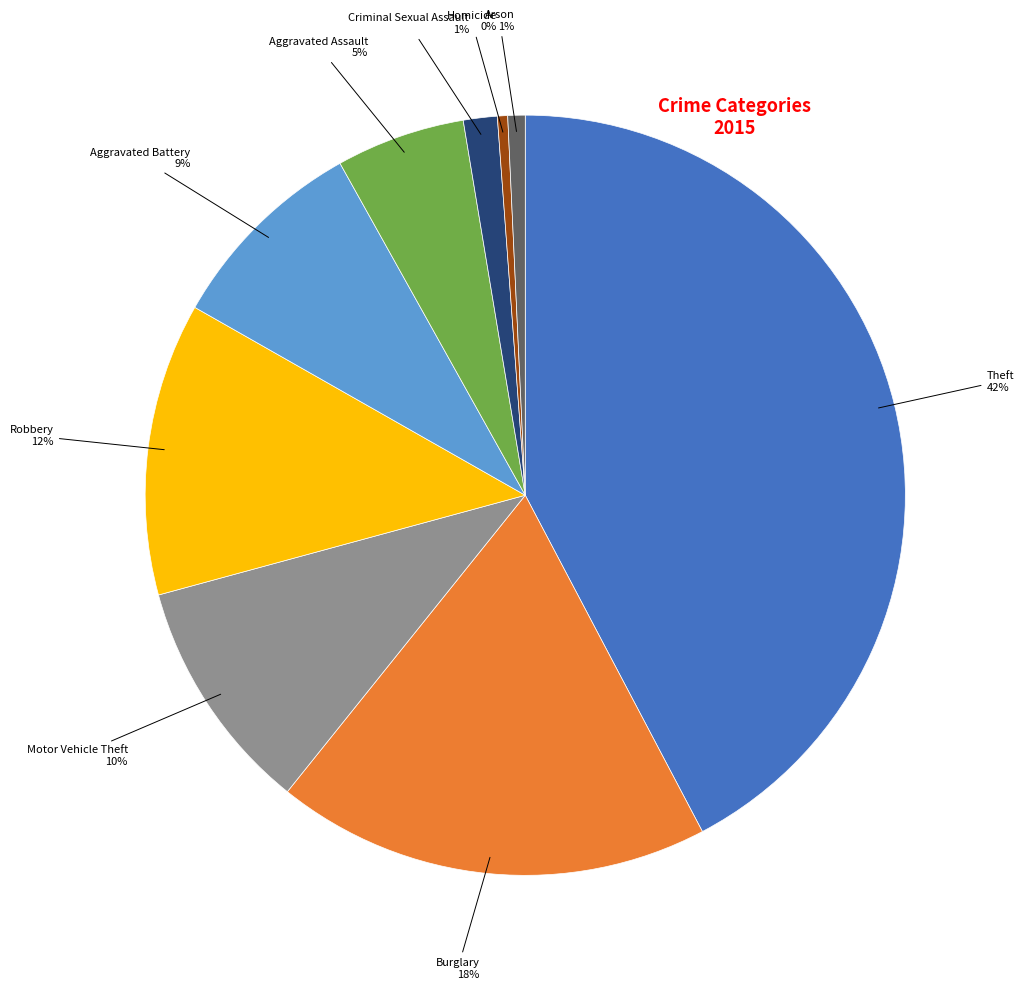

To the nearest percent, what is the average slice percentage?

11%